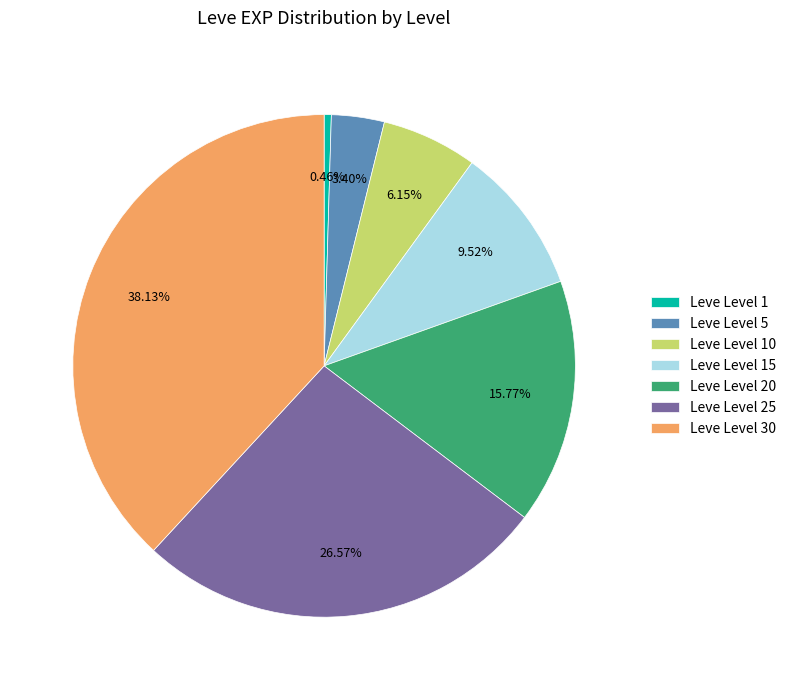

To the nearest percent, what is the difference between the largest and smallest slice percentages?

38%